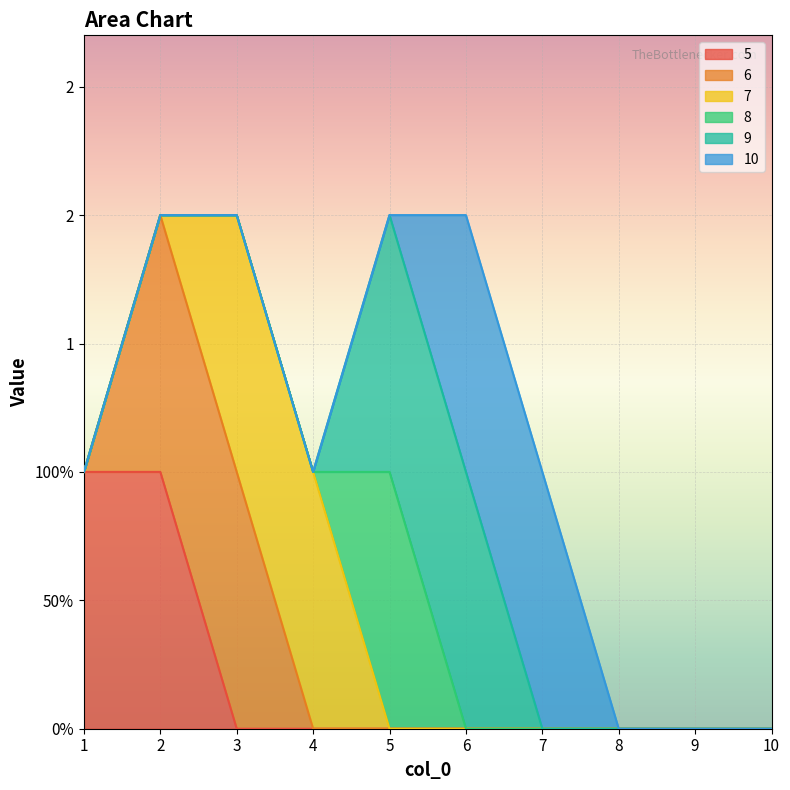

Does the chart display data point markers on the line(s)?

No